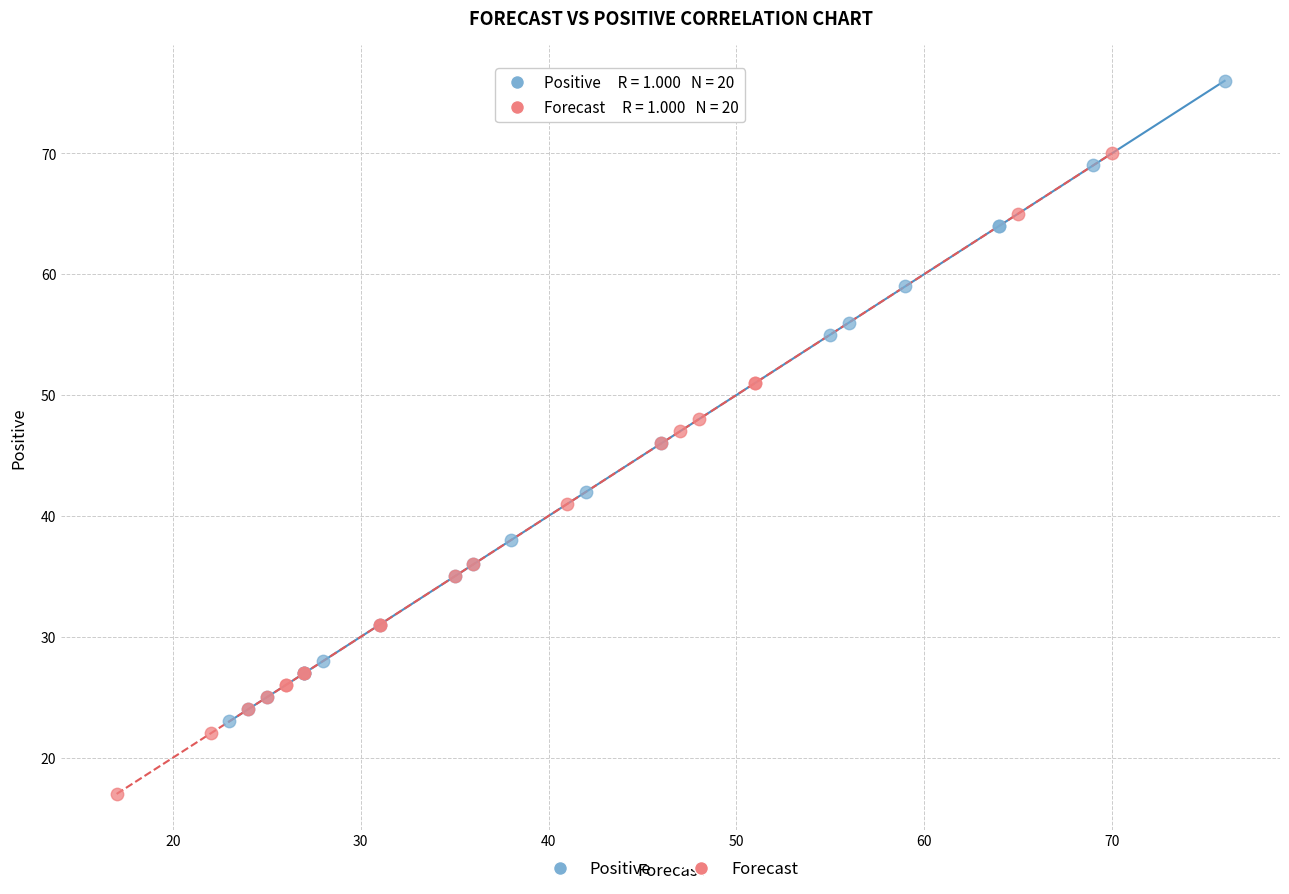

Which series contains the lowest Y value?

Forecast